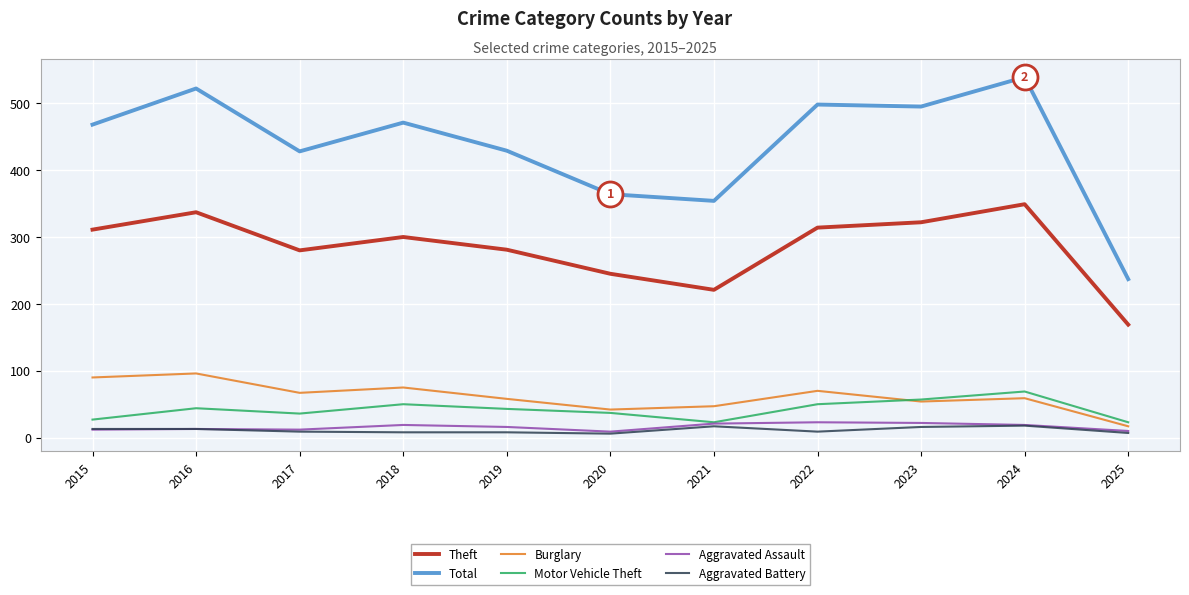

Where is the first local minimum for Total?

2017